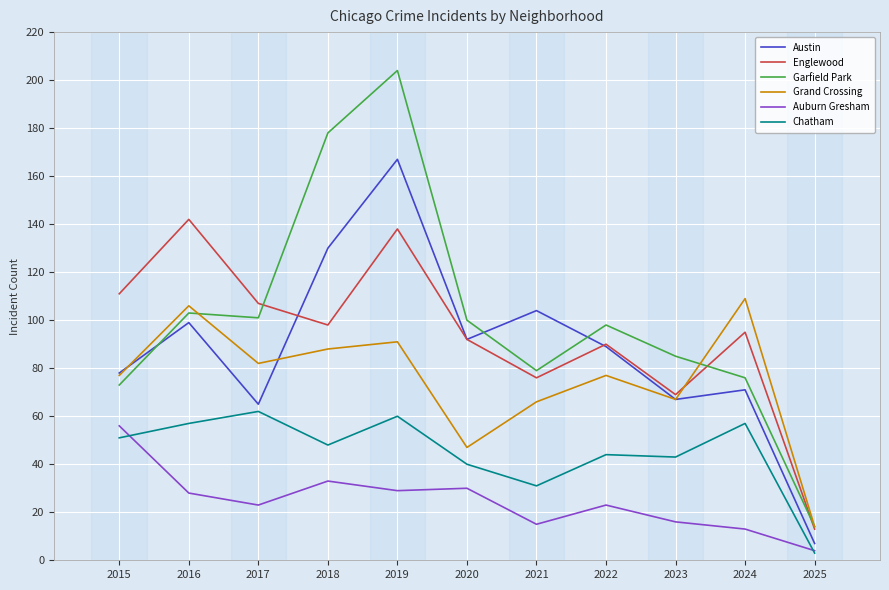

At how many categories does at least one series exceed 48?

10